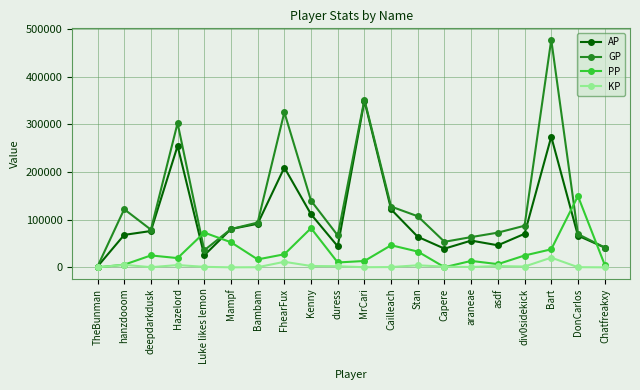

What position from the right is Bart?

3